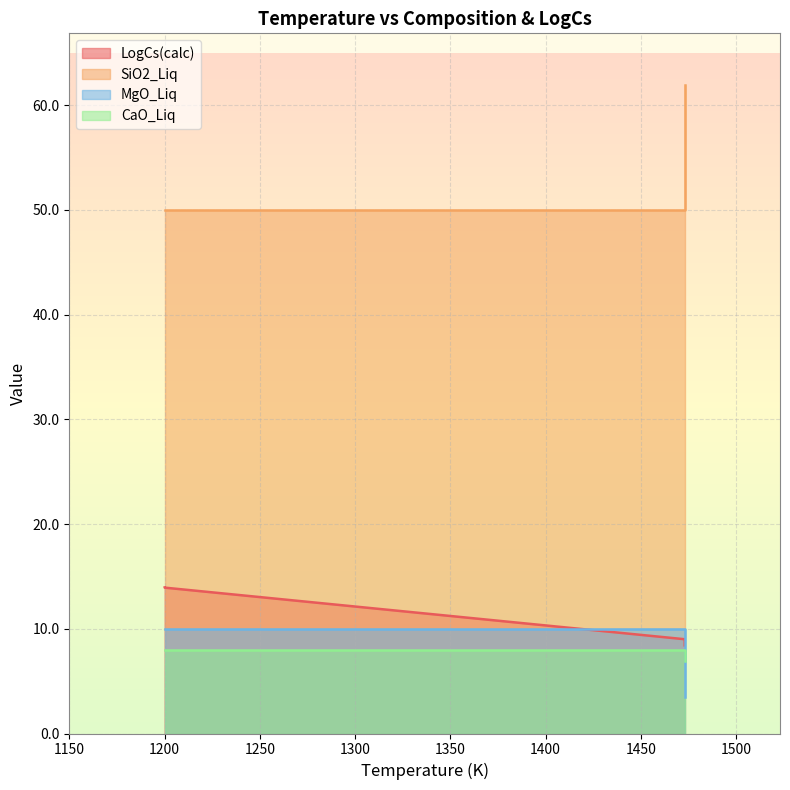

What is the minimum value shown in the chart?

3.5